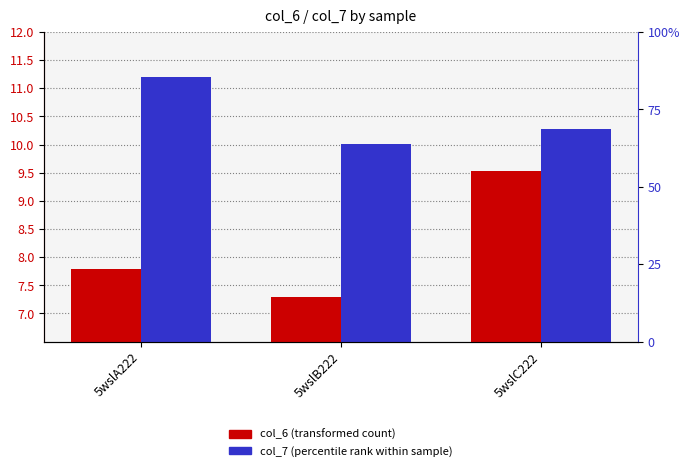

What is the greatest value displayed?

11.2